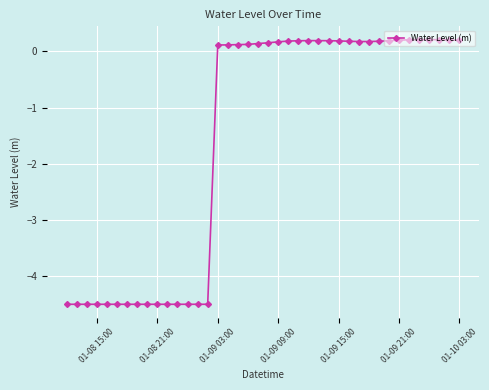

What is the value of the 36th point from the left?

0.2